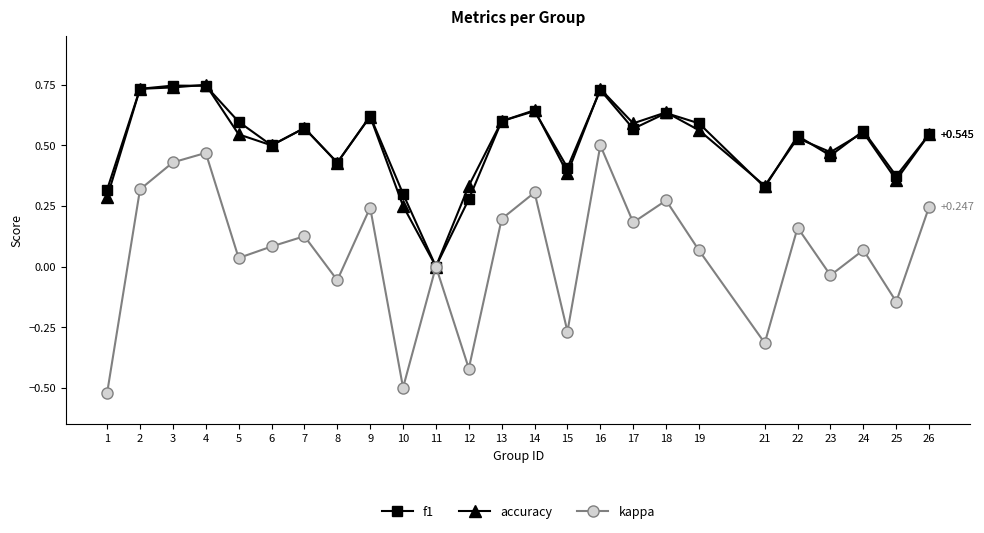

Is the value of accuracy at 17 greater than the value of kappa at 3?

Yes